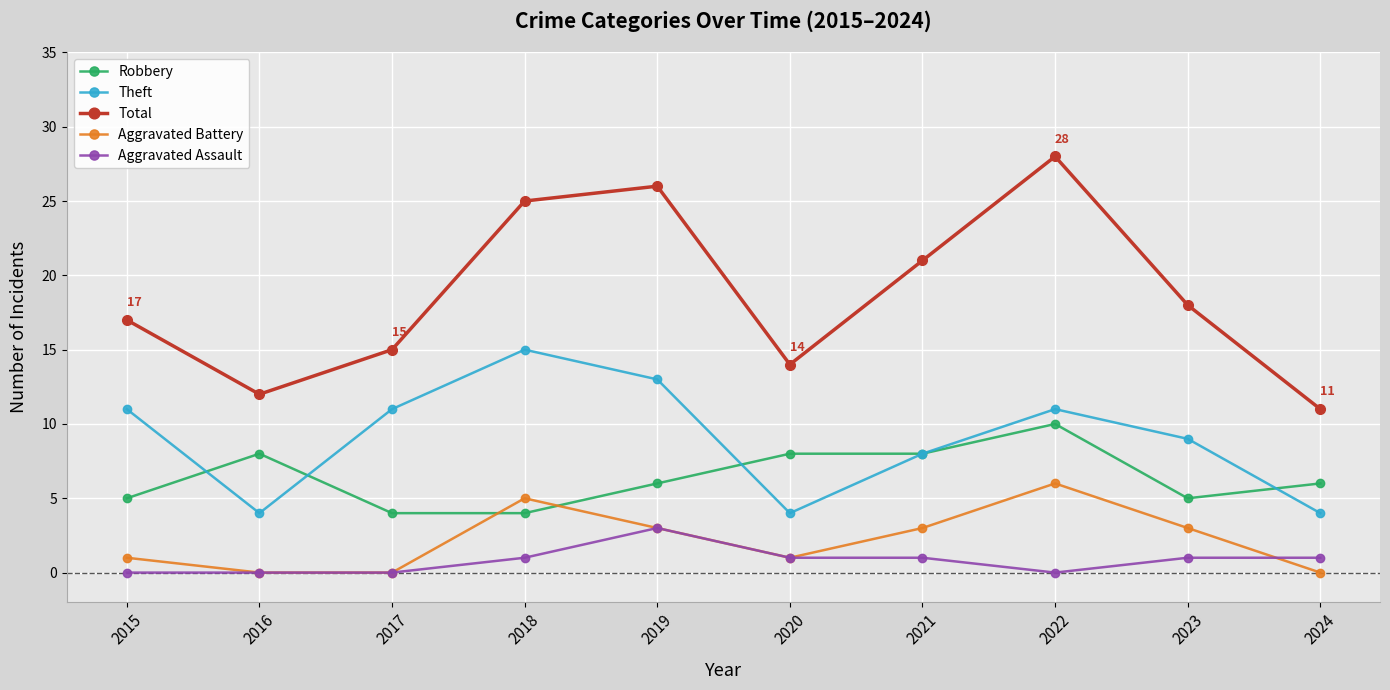

How many Aggravated Battery values are between 0 and 3?

8